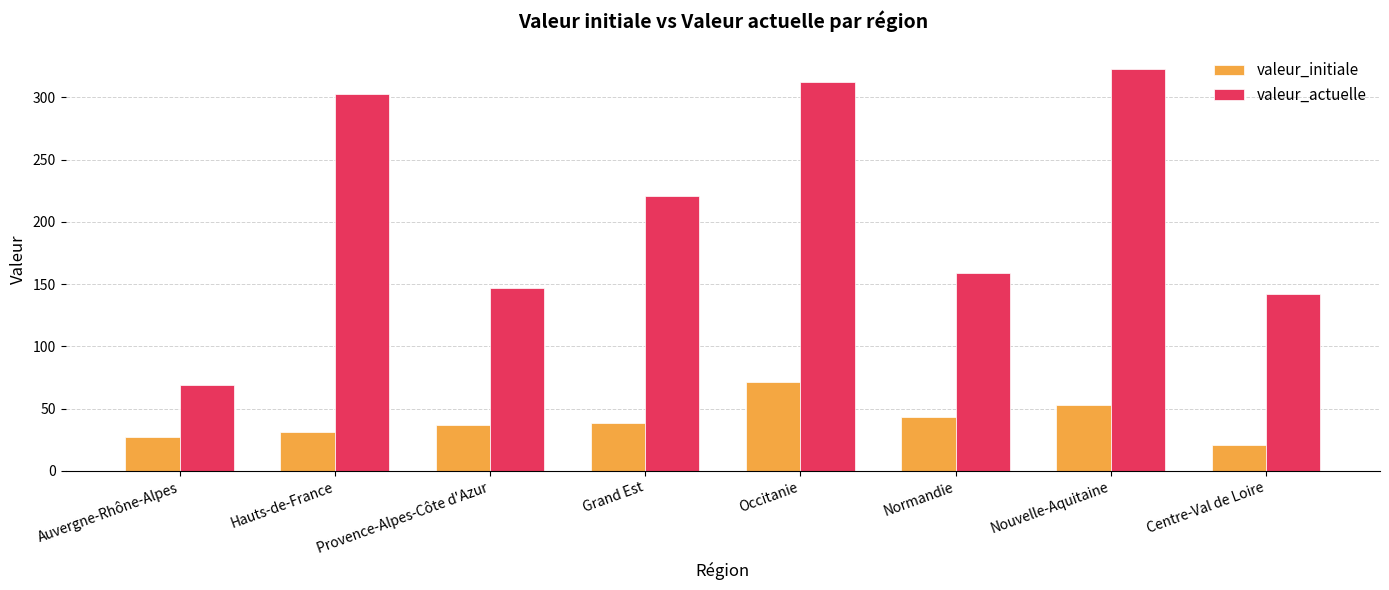

What is the spread (max minus min) of values at Normandie?

116